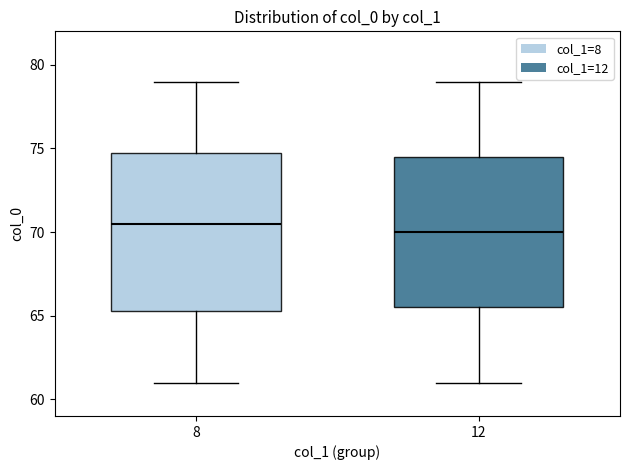

Reading left to right, read every box against the y-axis: the position of its median line, the range the box covers, and the ends of its whiskers. The values are not printed on the chart, so give them approximately, as read against the axis.

8: median 70.5, box 65.5 to 75.0, whiskers 61.0 to 79.0
12: median 70.0, box 65.5 to 74.5, whiskers 61.0 to 79.0